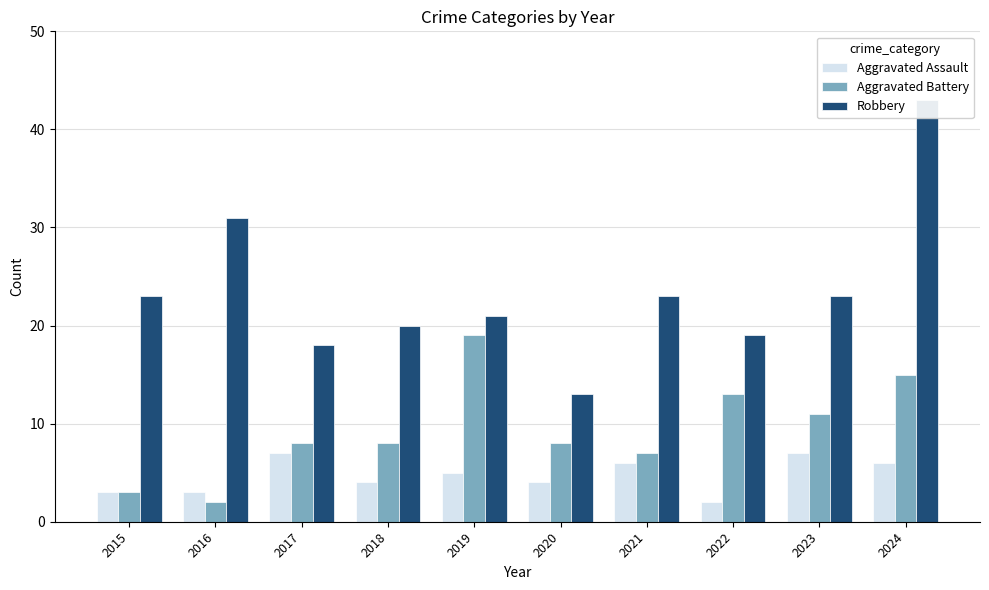

What is the spread (max minus min) of values at 2023?

16